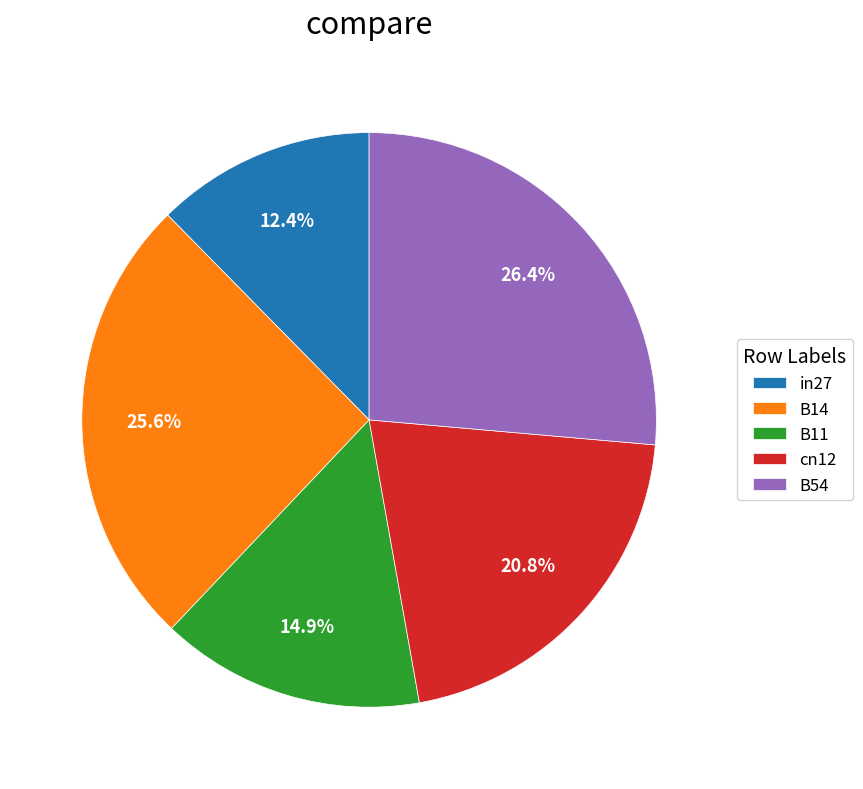

What percentage do cn12 and B11 together represent?

35.7%